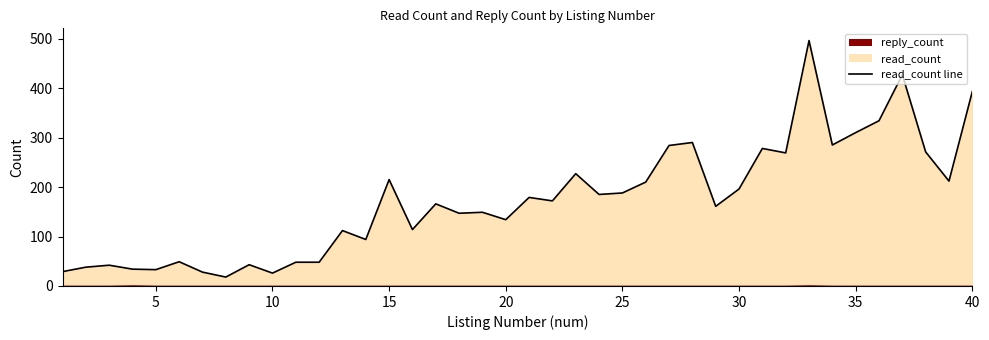

True or false: the data shows 83 at 18.

False